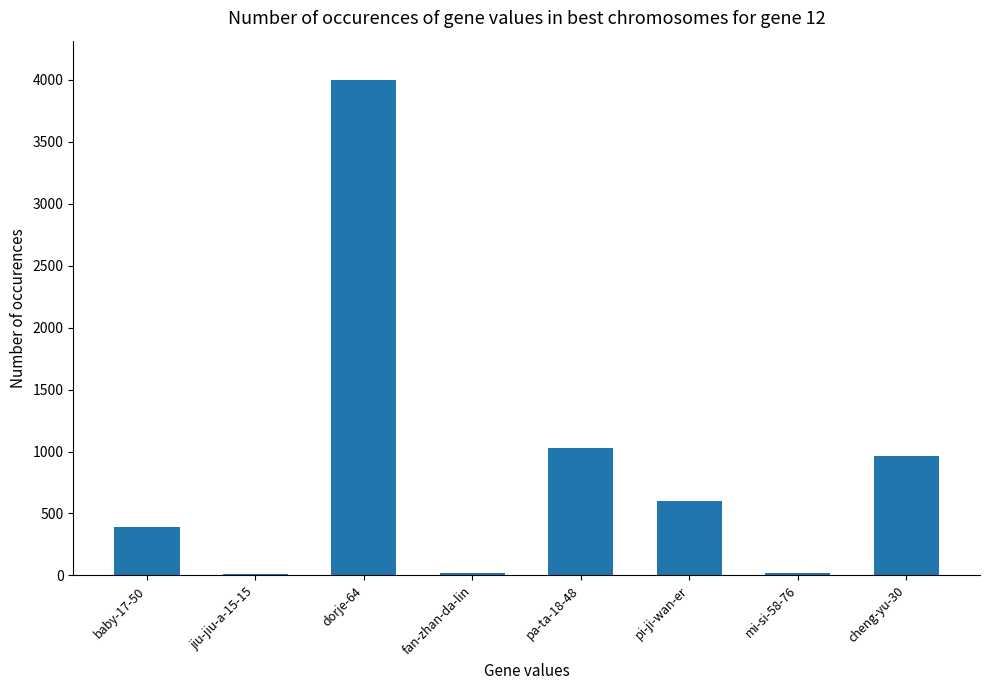

What is the change in value from pa-ta-18-48 to mi-si-58-76?

-1008